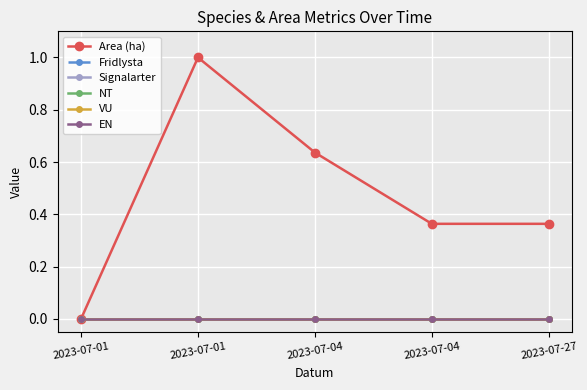

Between 2023-07-04 and 2023-07-01, which is larger?

2023-07-04